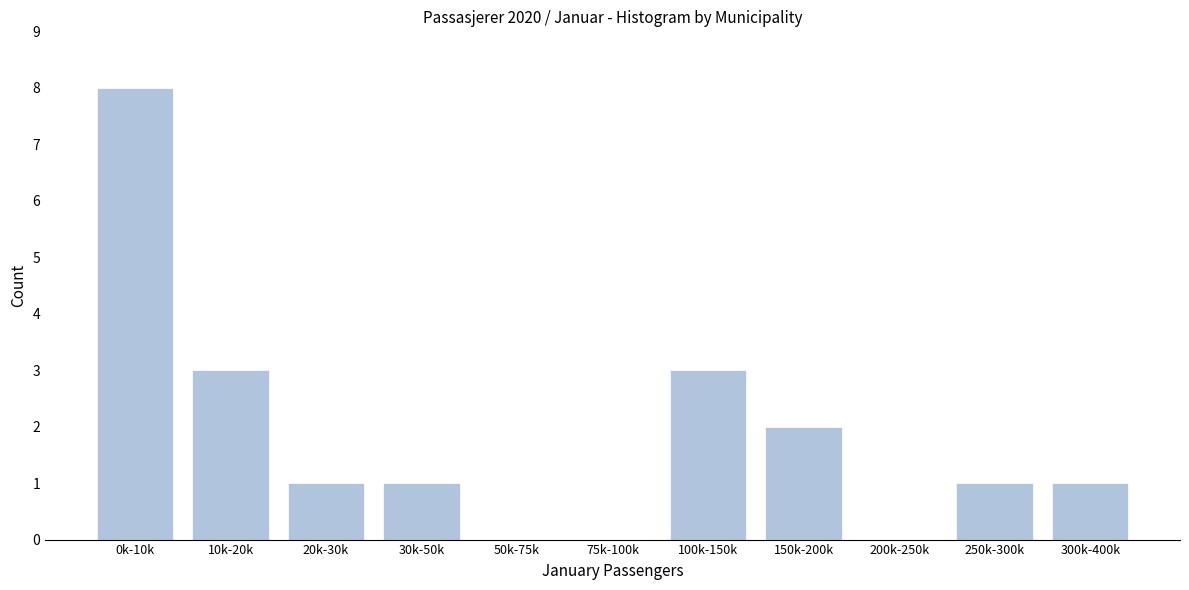

Reading left to right, list all the values displayed in this chart.

0k-10k=8	10k-20k=3	20k-30k=1	30k-50k=1	50k-75k=0	75k-100k=0	100k-150k=3	150k-200k=2	200k-250k=0	250k-300k=1	300k-400k=1